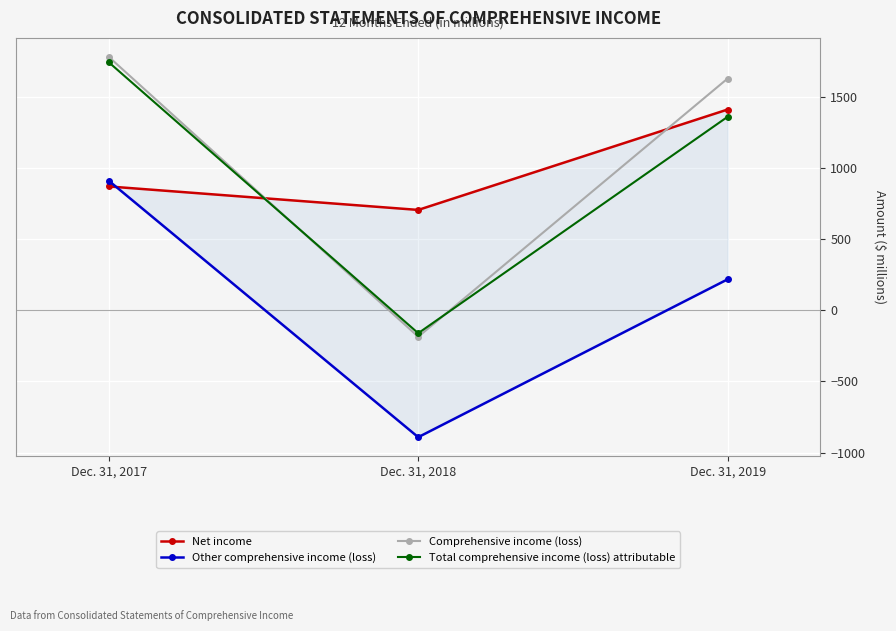

The Comprehensive income (loss) series shows 1782 at Dec. 31, 2017. True or false?

True